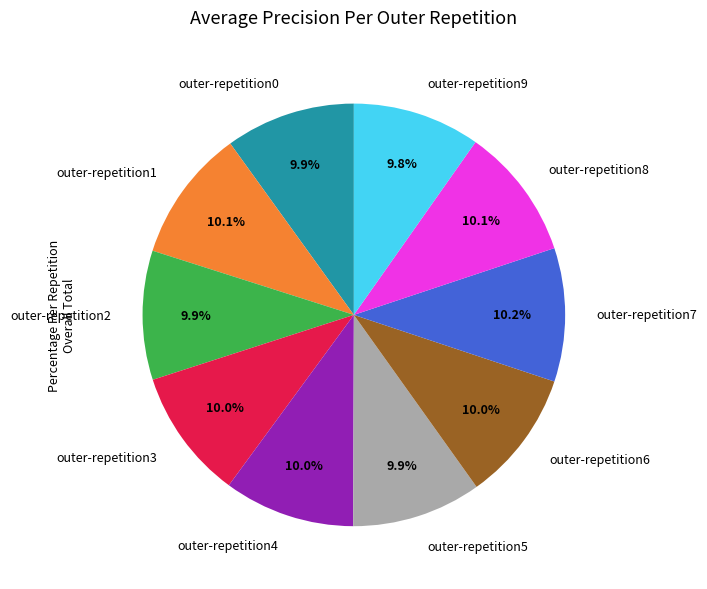

Is the sum of outer-repetition5 and outer-repetition1 greater than half?

No